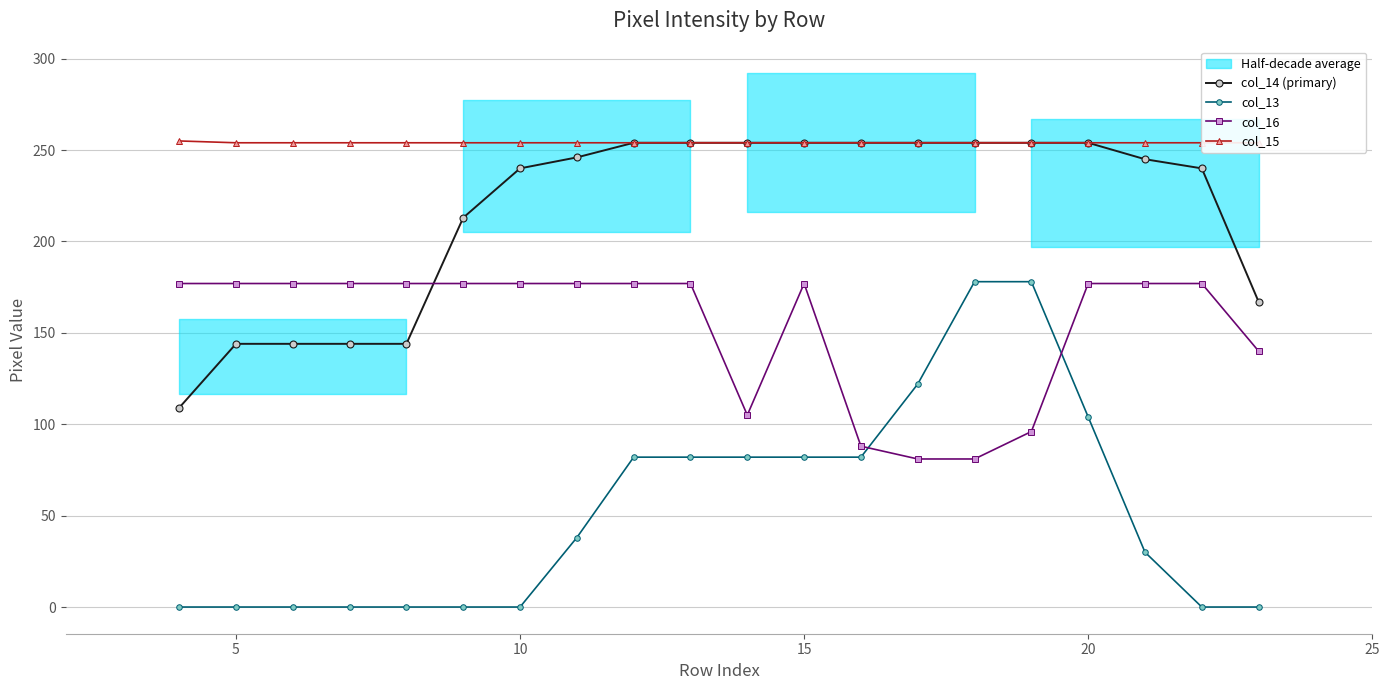

How many data points in col_13 are above 38?

9